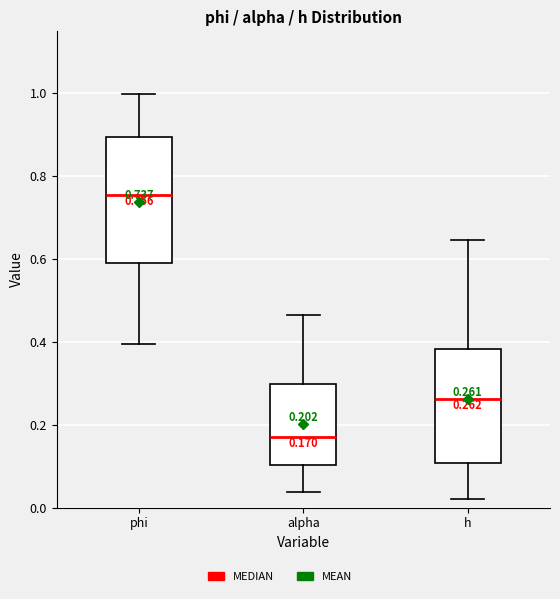

Which box is the tallest, from its lower edge to its upper edge?

phi